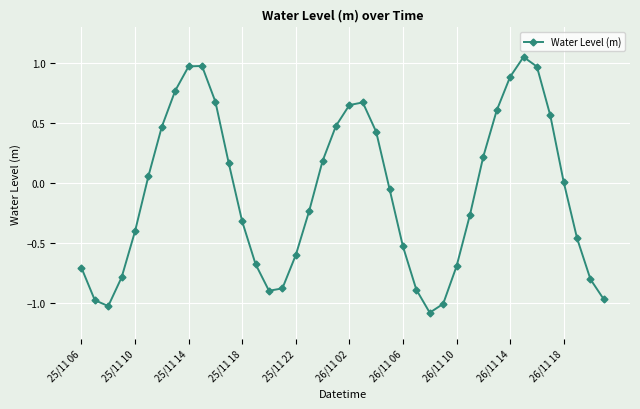

How many points are higher than both their immediate neighbors (excluding endpoints)?

3